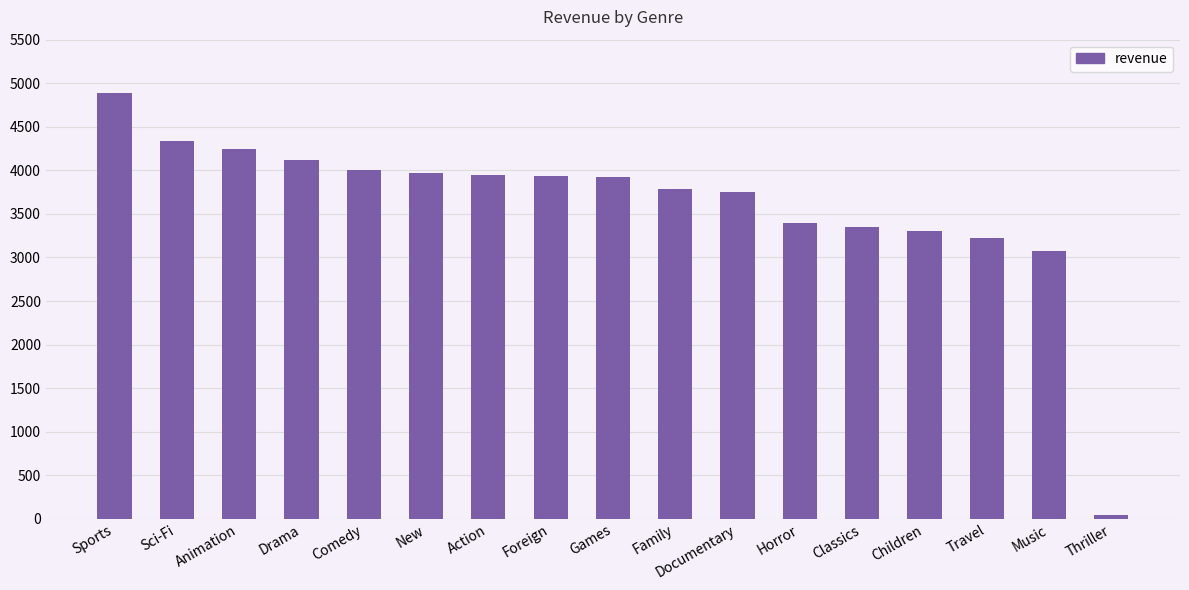

Is it true that the value at Music is 1683.3?

False